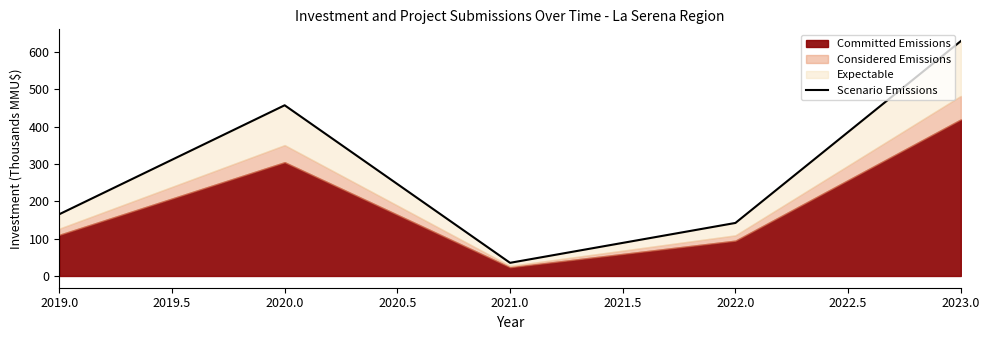

How many interior local valleys (lower than both neighbors) does the data have?

1